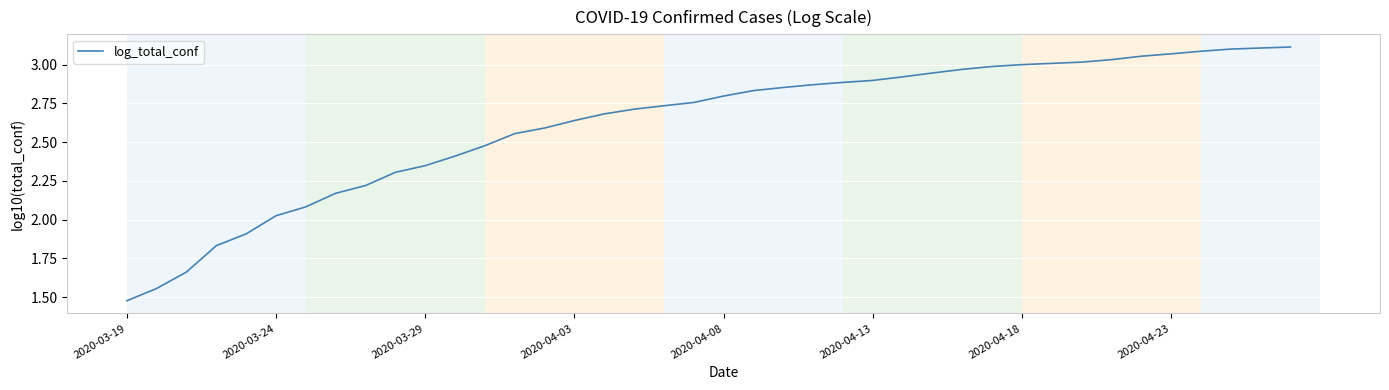

What is the average value?

2.6